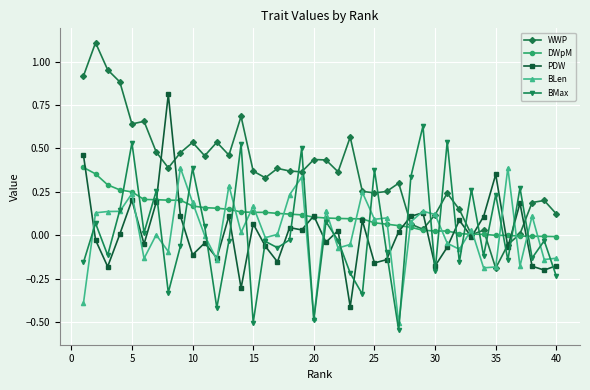

Which series has the largest total across all categories?

WWP